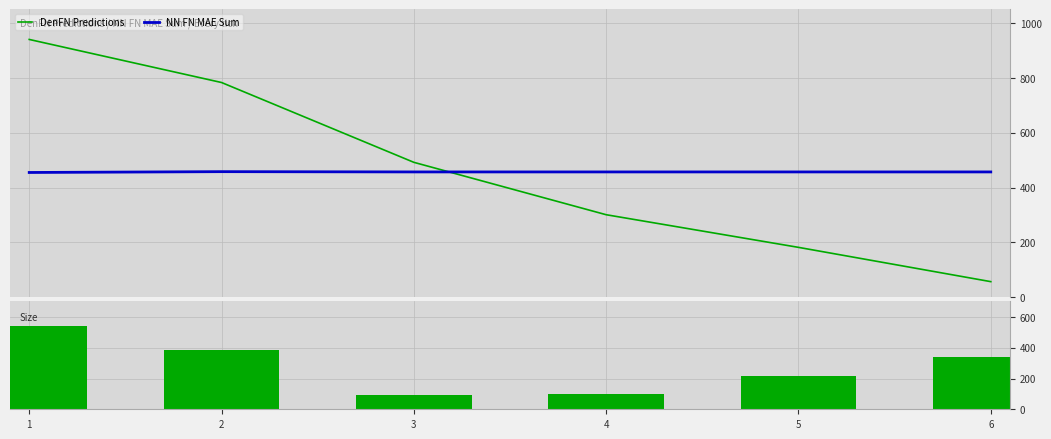

At which label does NN FN MAE Sum reach its minimum?

1